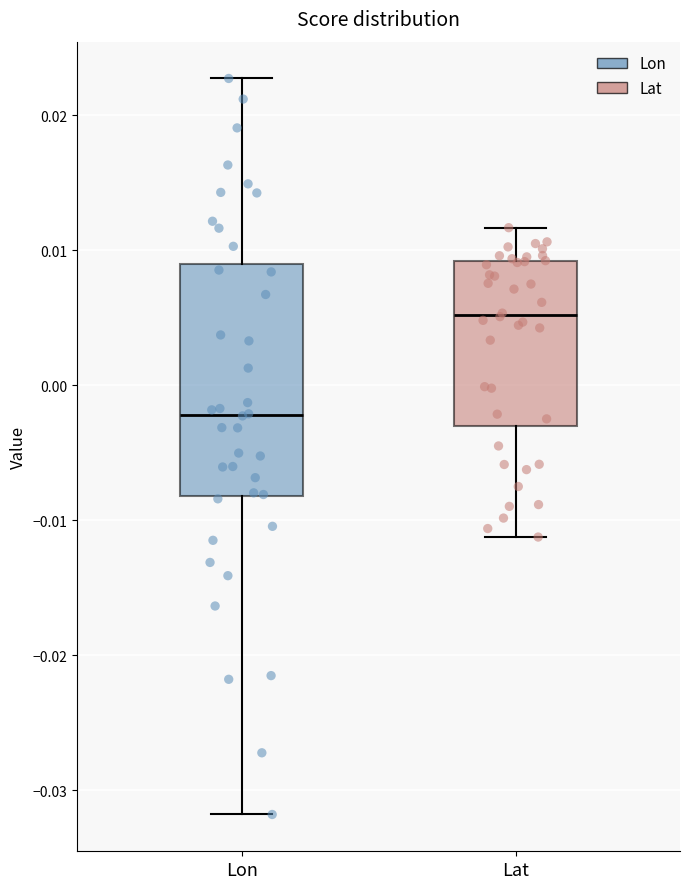

Reading left to right, read every box against the y-axis: the position of its median line, the range the box covers, and the ends of its whiskers. The values are not printed on the chart, so give them approximately, as read against the axis.

Lon: median -0.002, box -0.008 to 0.009, whiskers -0.032 to 0.023
Lat: median 0.005, box -0.003 to 0.009, whiskers -0.011 to 0.012